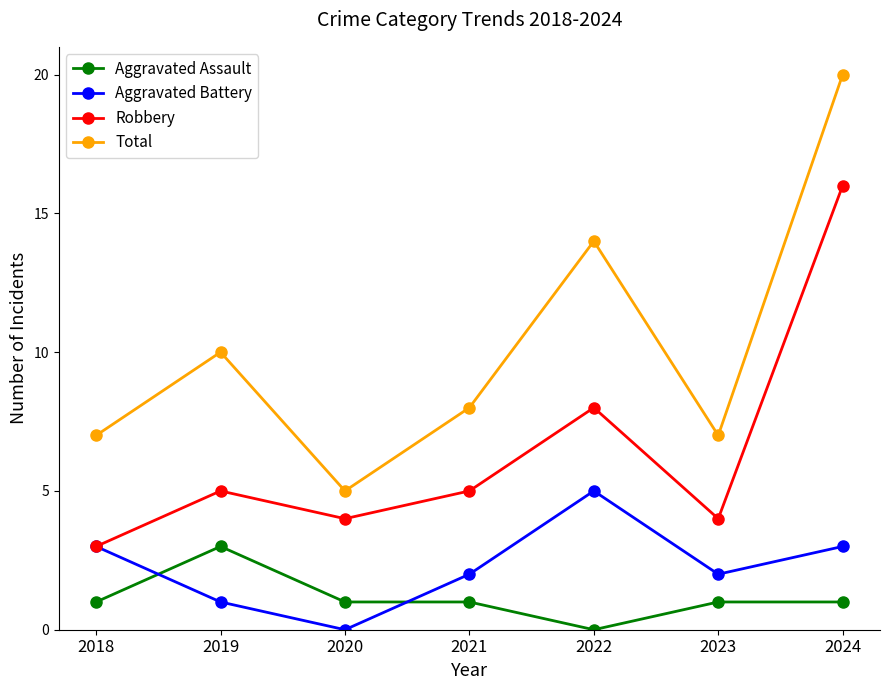

The Aggravated Battery series shows 2 at 2021. True or false?

True